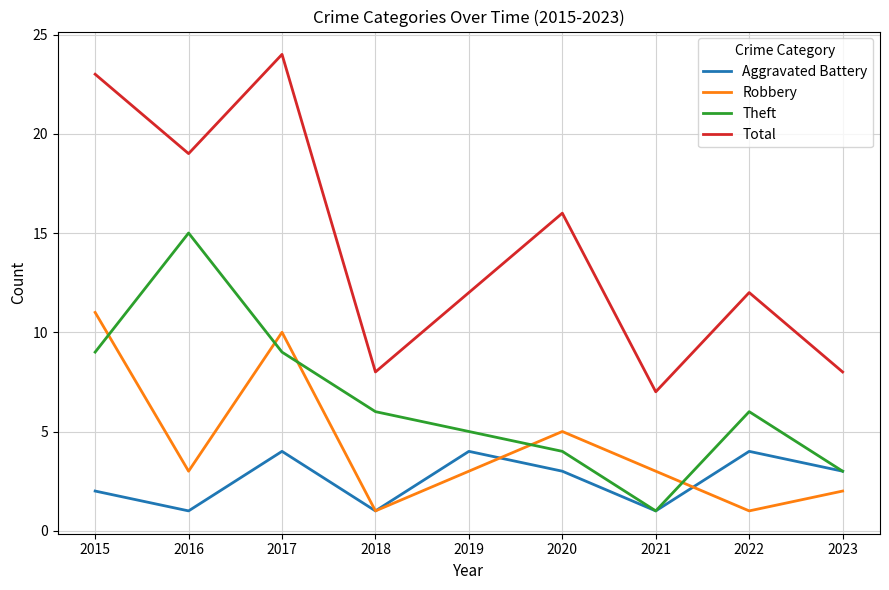

Does the chart display data point markers on the line(s)?

No